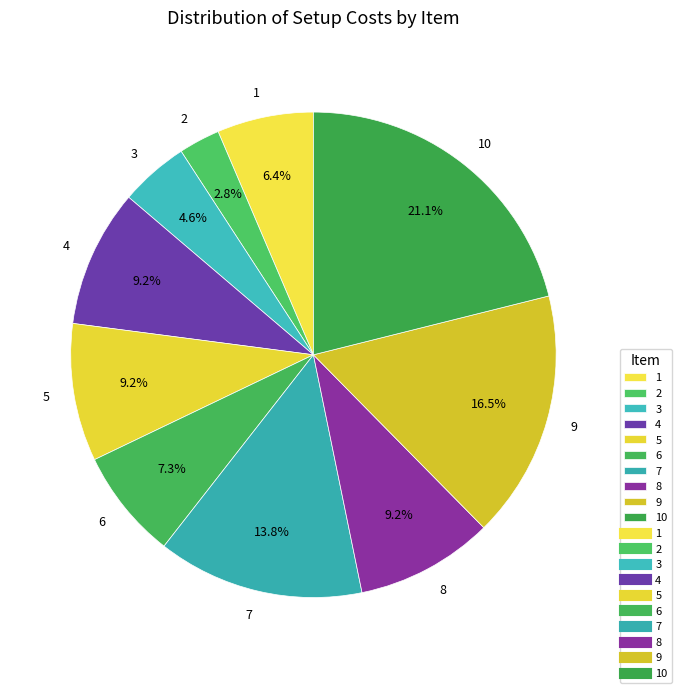

Do 5 and 6 together represent more than half of the pie?

No